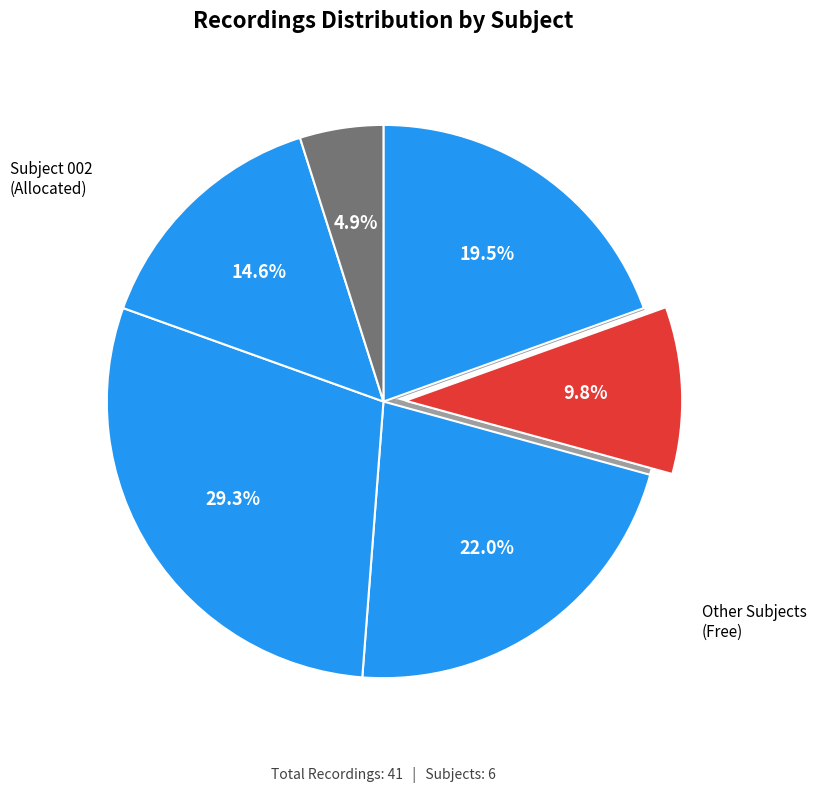

What percentage is the 006 slice, to the nearest percent?

5%